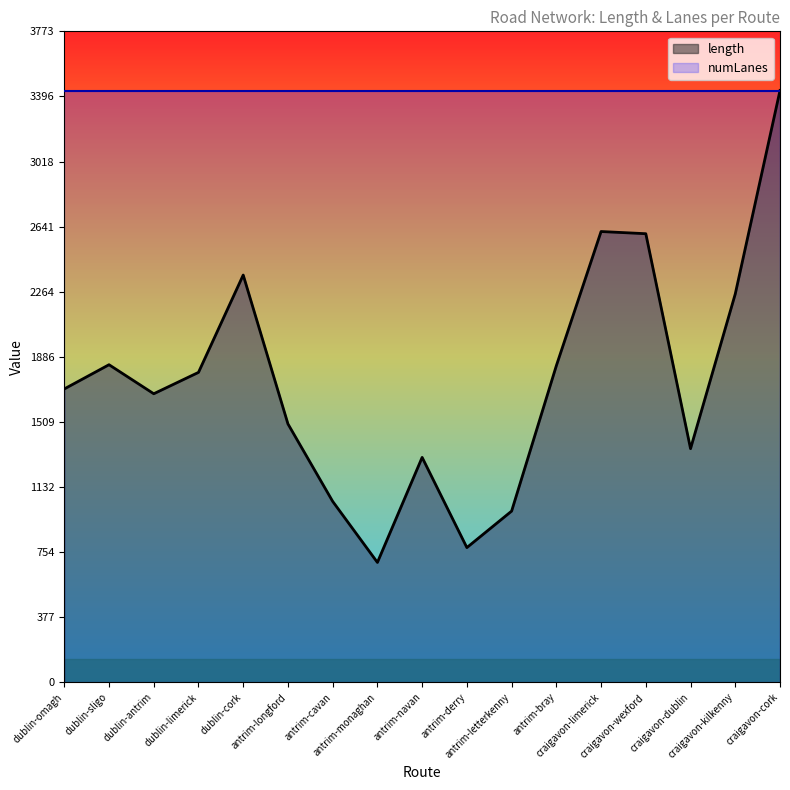

What is the maximum value shown in the chart?

3430.4